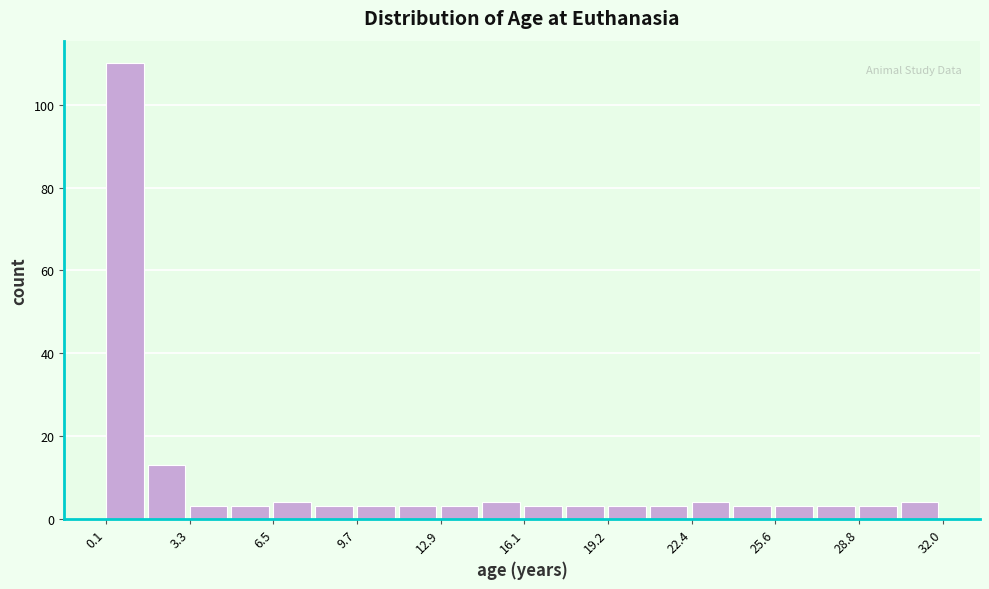

Read against the x-axis, roughly where is the centre of the tallest bar?

1.0